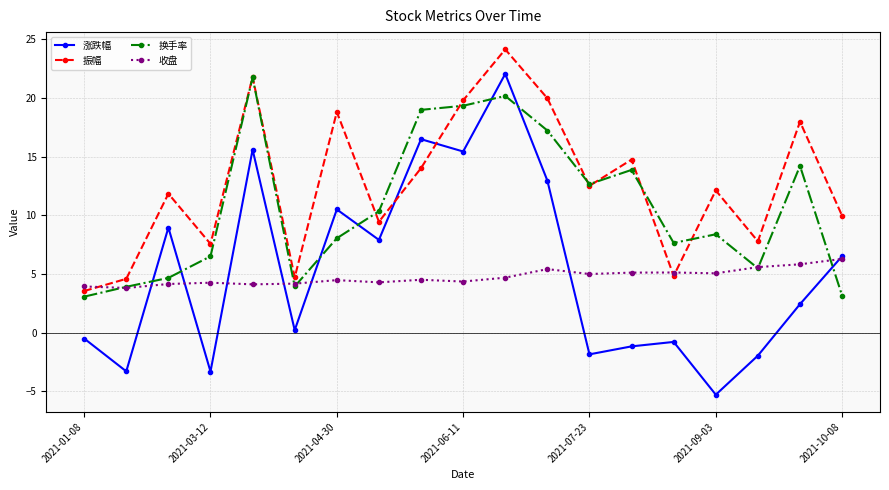

What are all the series names shown in the legend?

涨跌幅, 振幅, 换手率, 收盘